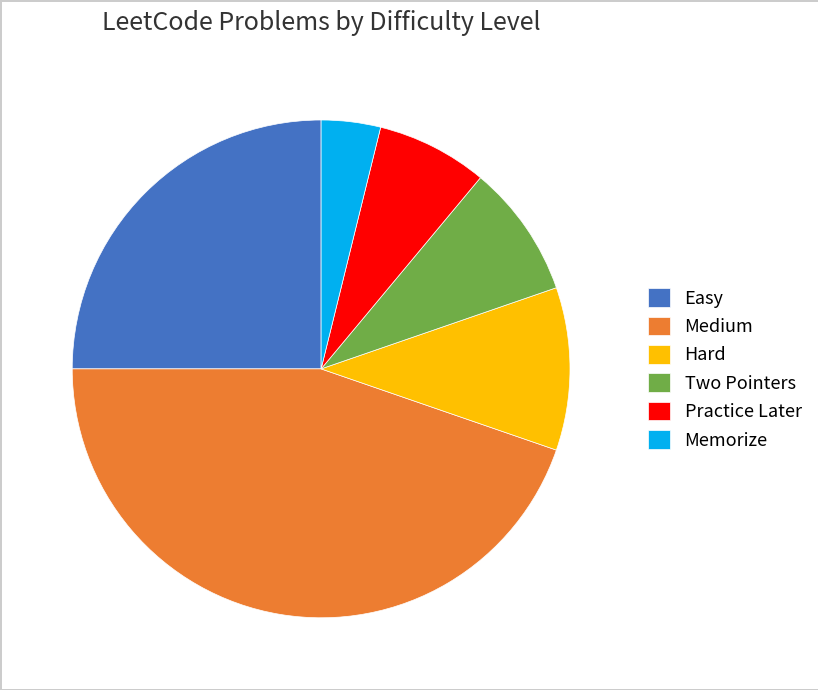

Approximately how many times larger is the value at Easy compared to Medium?

0.6